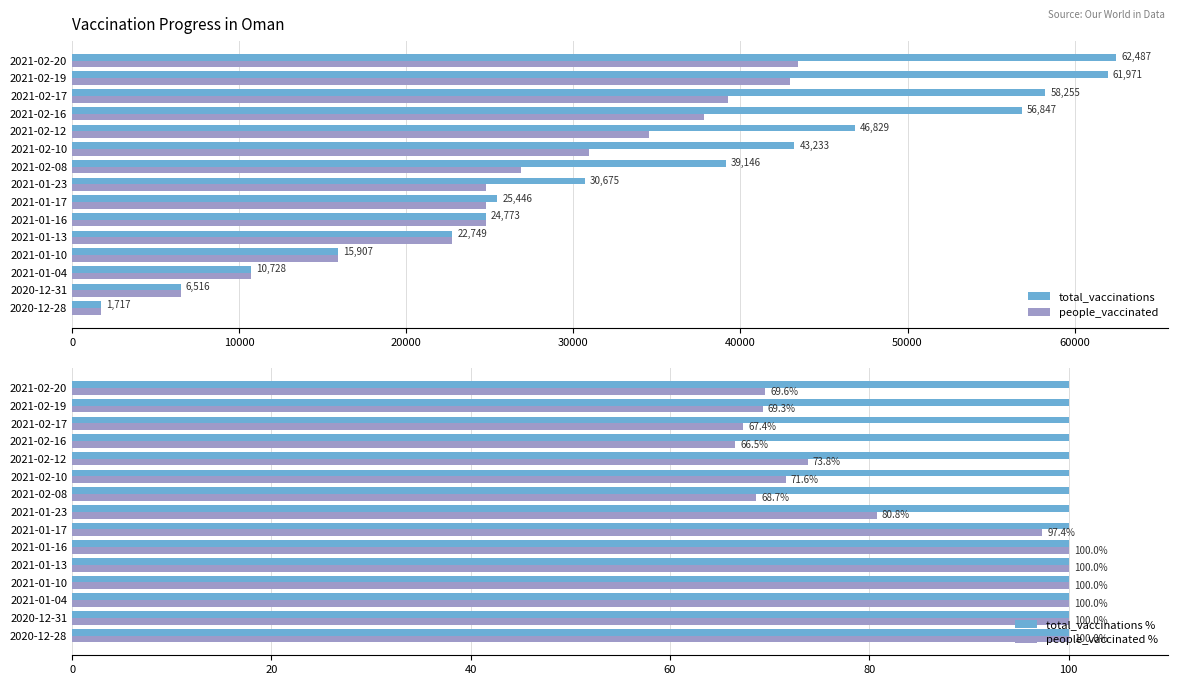

What is the lowest value of the people_vaccinated series?

1717